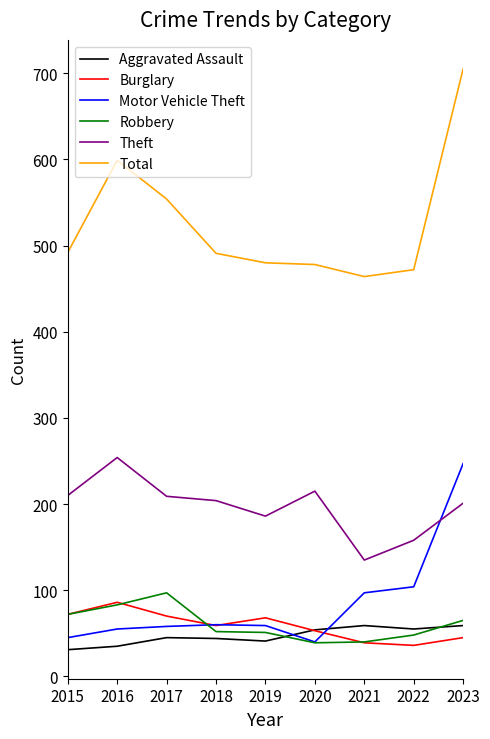

Count the number of categories in the chart.

9